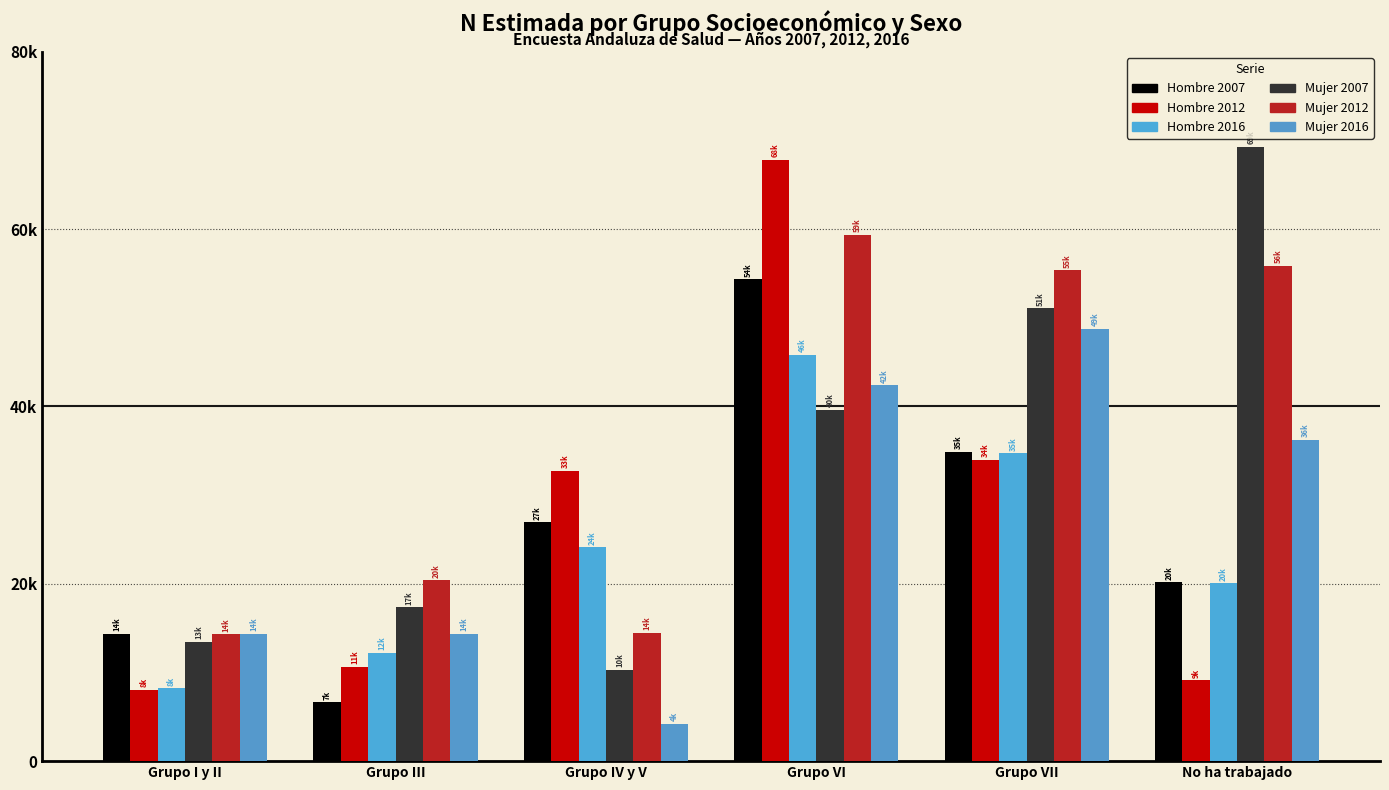

Are the bars grouped side by side (vs. stacked)?

Yes